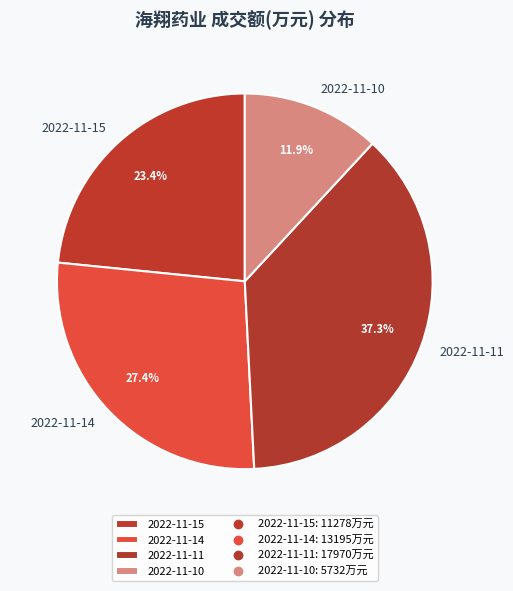

To the nearest percent, what percentage of the pie is 2022-11-15?

23%